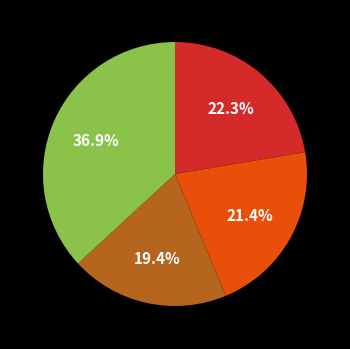

Does any single category account for the majority?

No